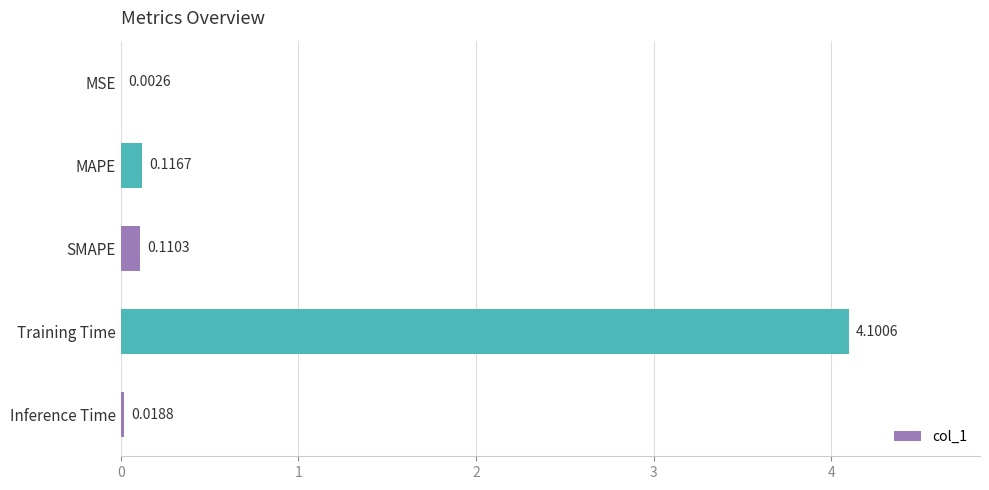

Between Training Time and Inference Time, which is larger?

Training Time